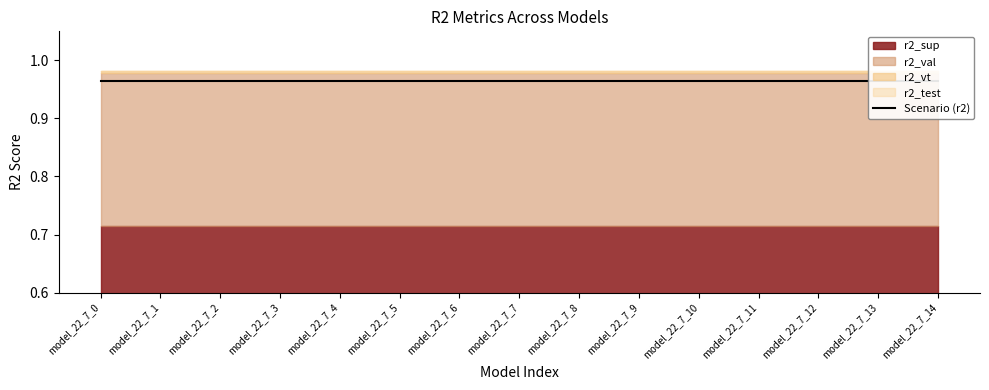

Which series changed the most between model_22_7_8 and model_22_7_12?

r2_sup